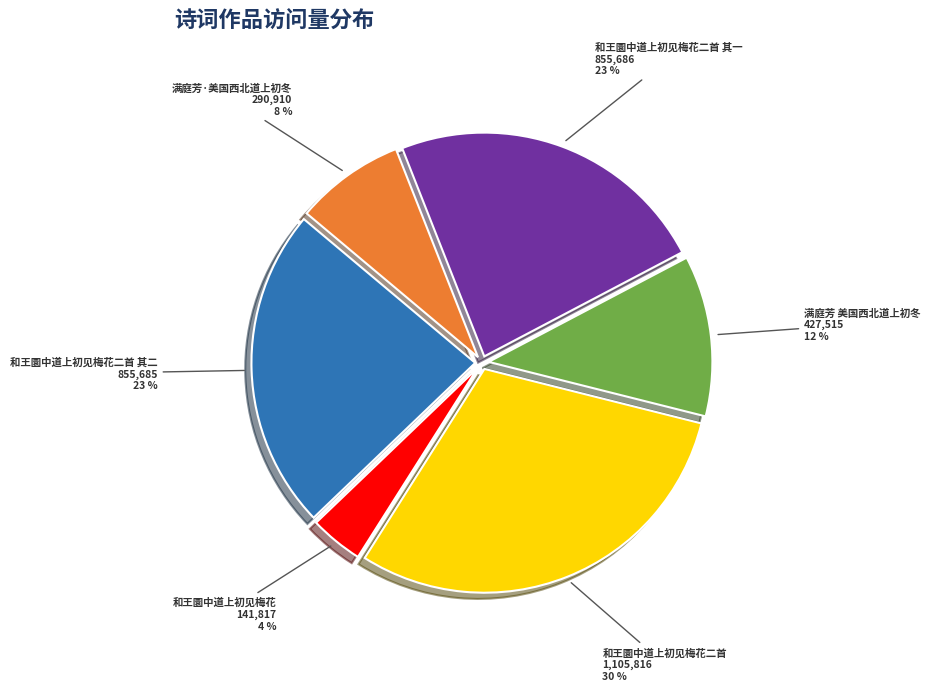

Do 满庭芳·美国西北道上初冬 and 和王圜中道上初见梅花 together represent more than half of the pie?

No